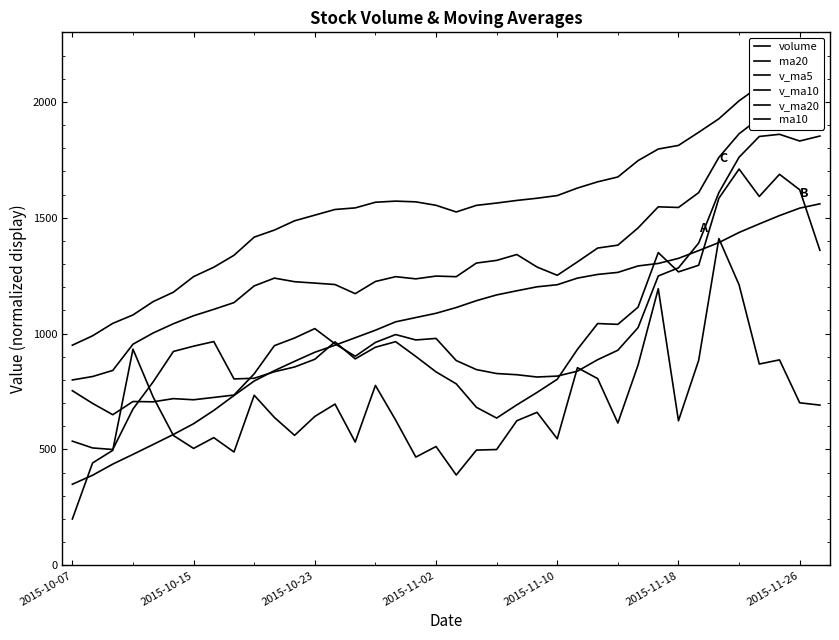

What is the maximum value shown in the chart?

2160.0